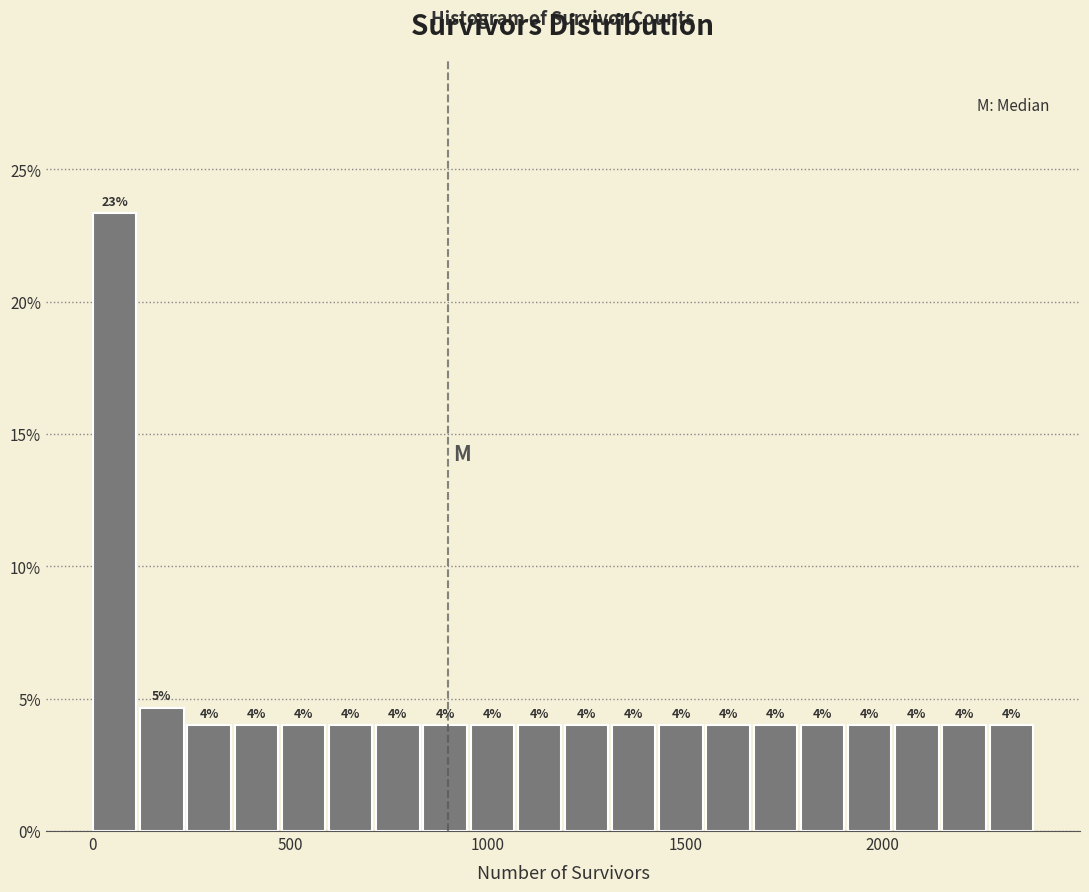

Read against the x-axis, roughly where is the centre of the tallest bar?

50